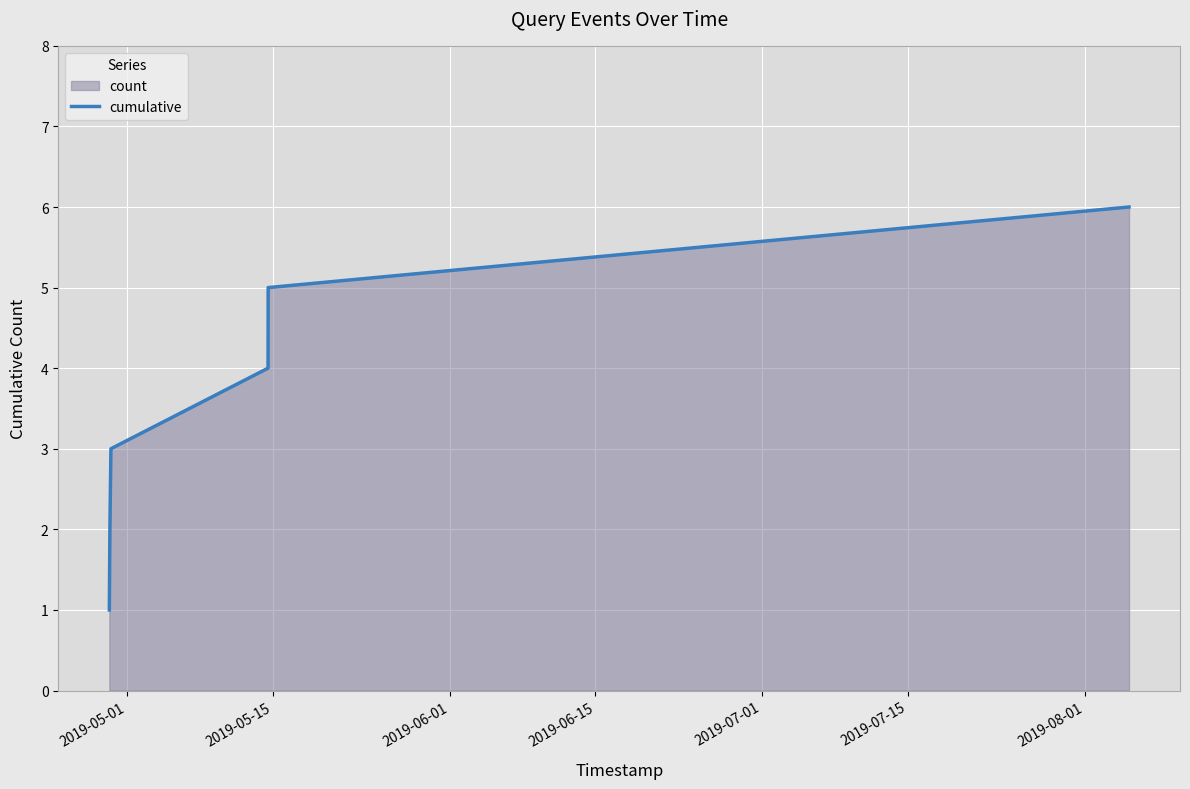

True or false: the data has more than 1 interior local peaks.

False